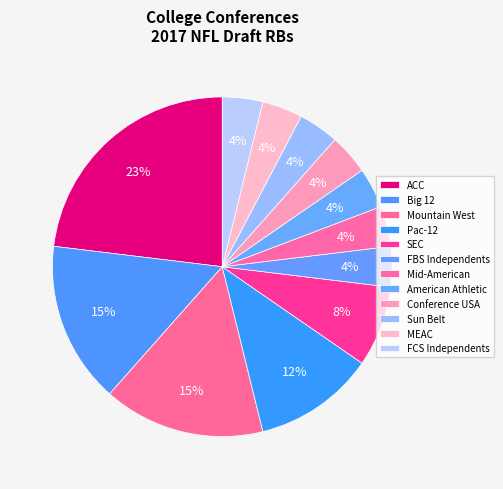

Count the number of slices in the pie.

12